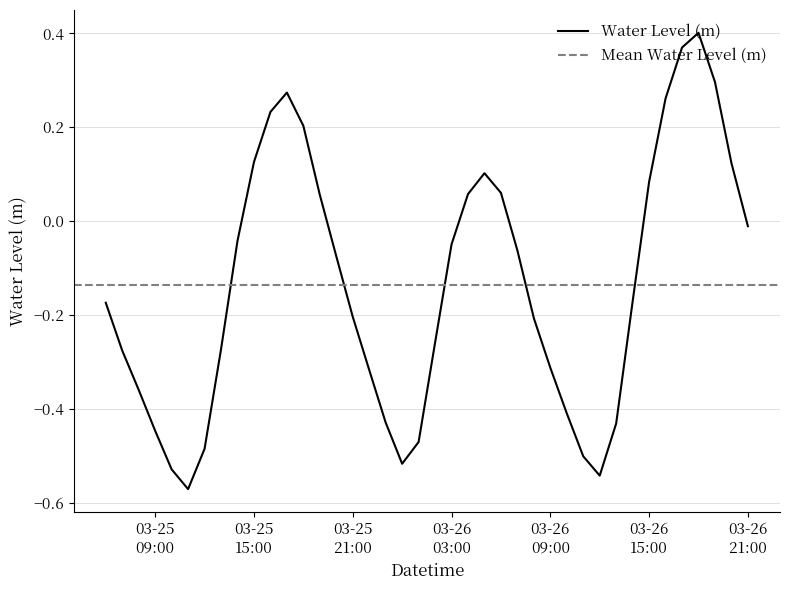

What is the label of the 26th point from the left?

2025-03-26 07:00:00